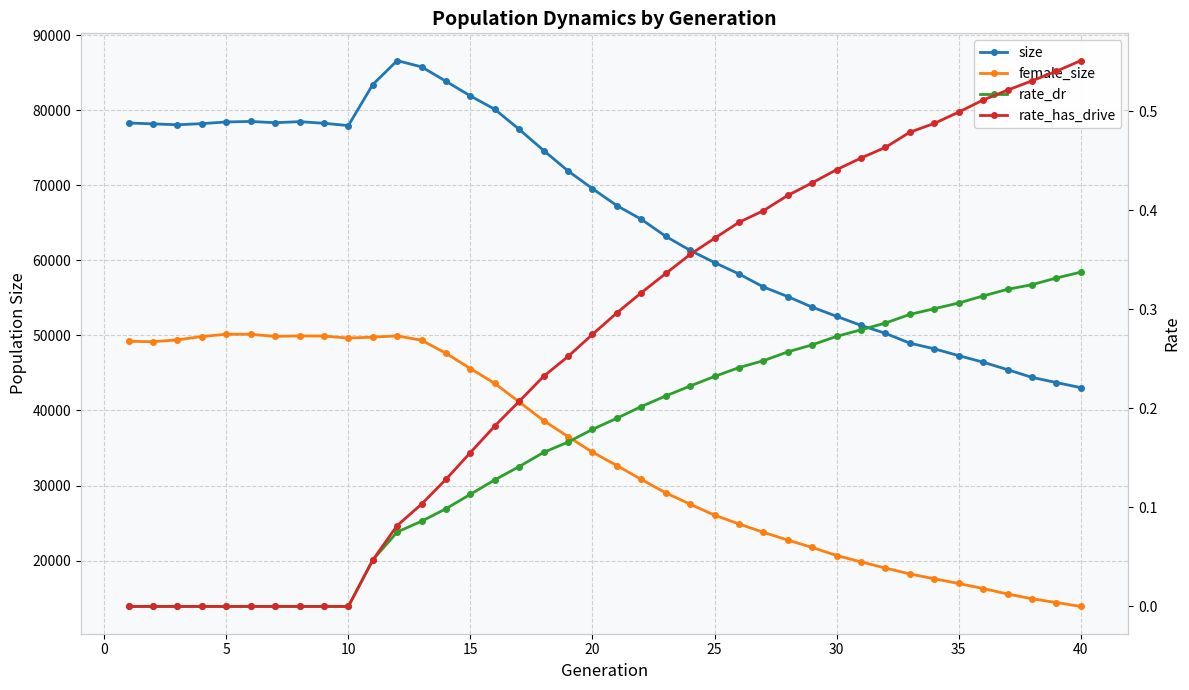

What is the value of the rate_has_drive point at the 22nd from the left?

0.3